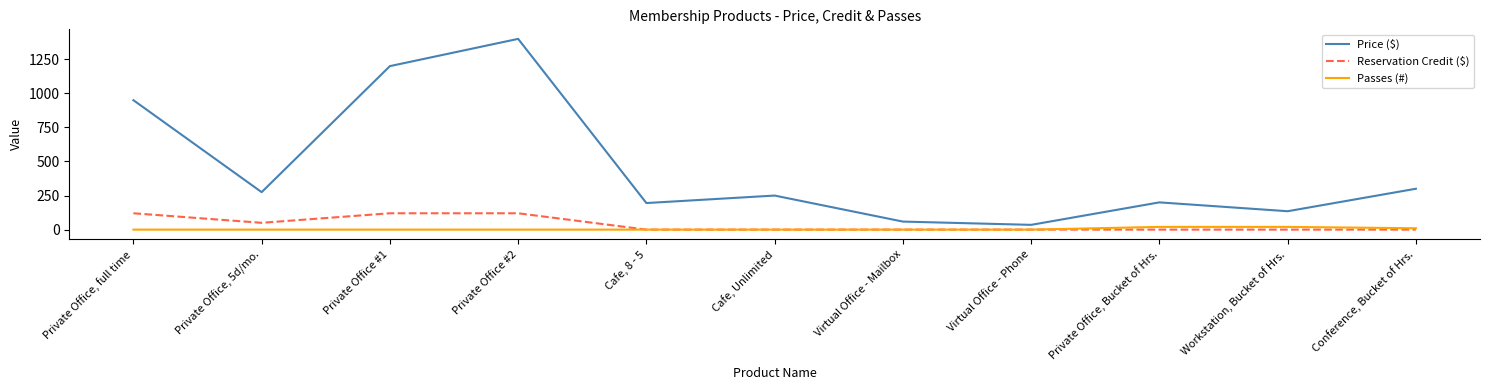

Is it true that Reservation Credit ($) equals 50 at Private Office, 5d/mo.?

True